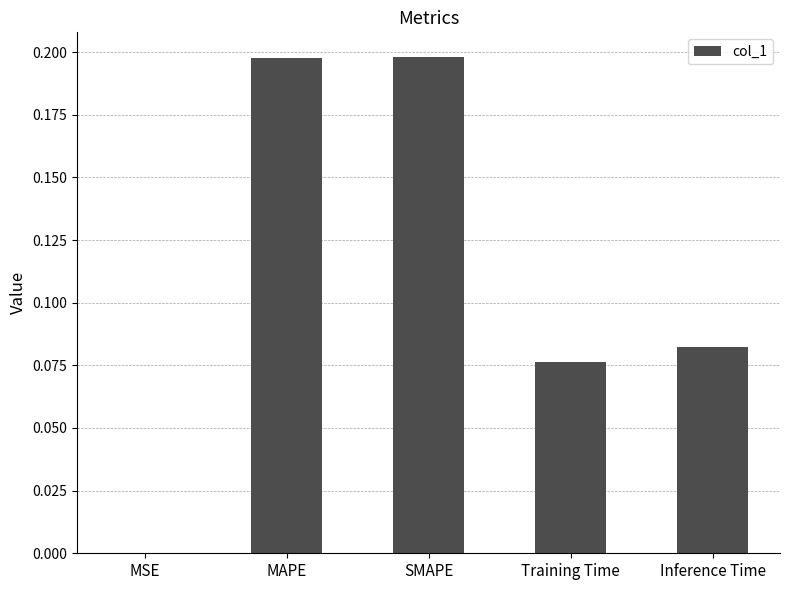

Between MAPE and MSE, which is larger?

MAPE